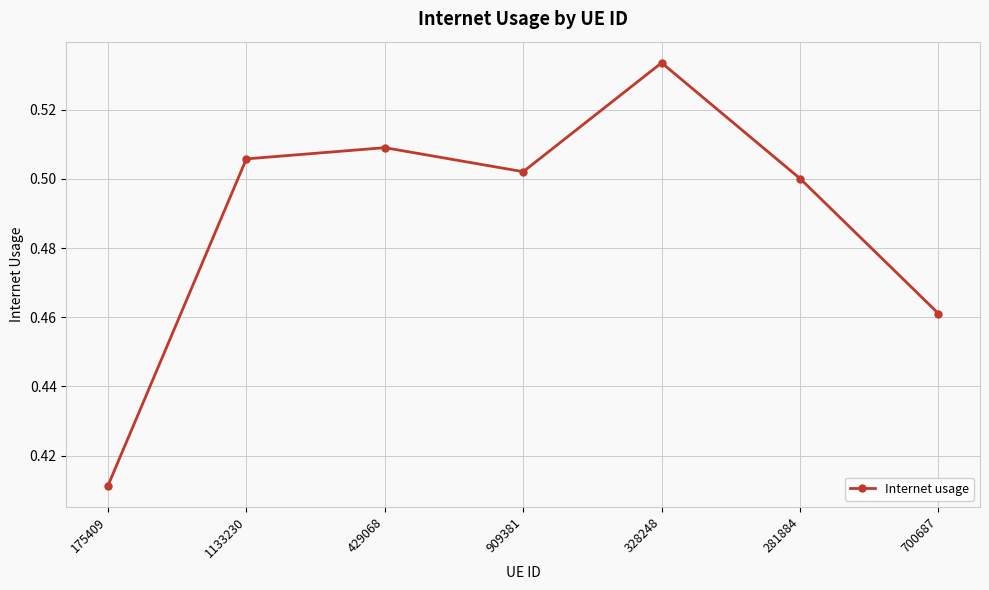

How many data points does each series have?

7